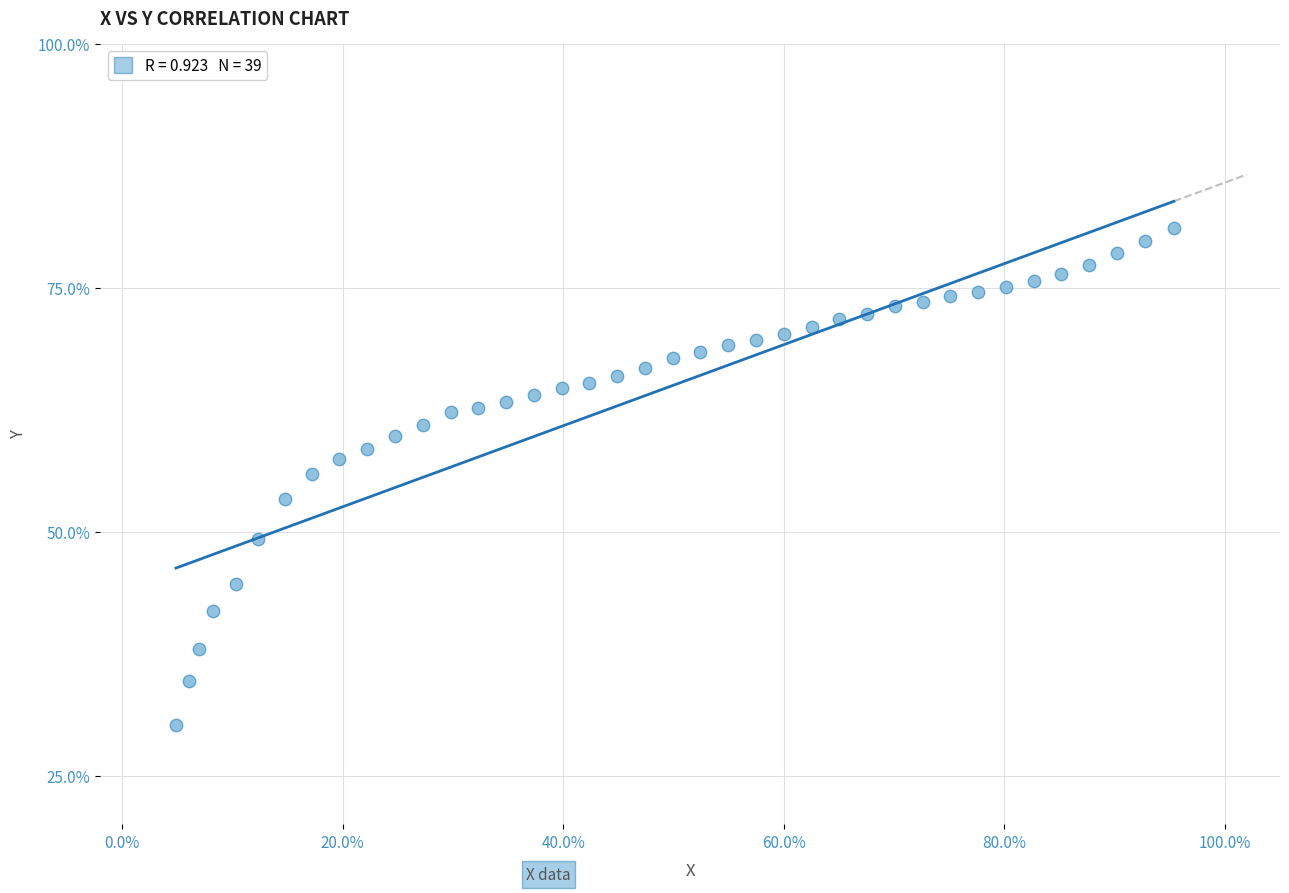

What is the range of Y values (max minus min)?

50.8